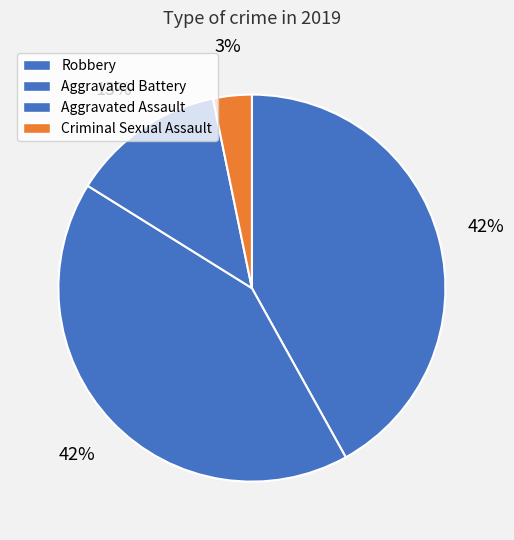

Rank the categories by value from lowest to highest.

Criminal Sexual Assault, Aggravated Assault, Robbery, Aggravated Battery